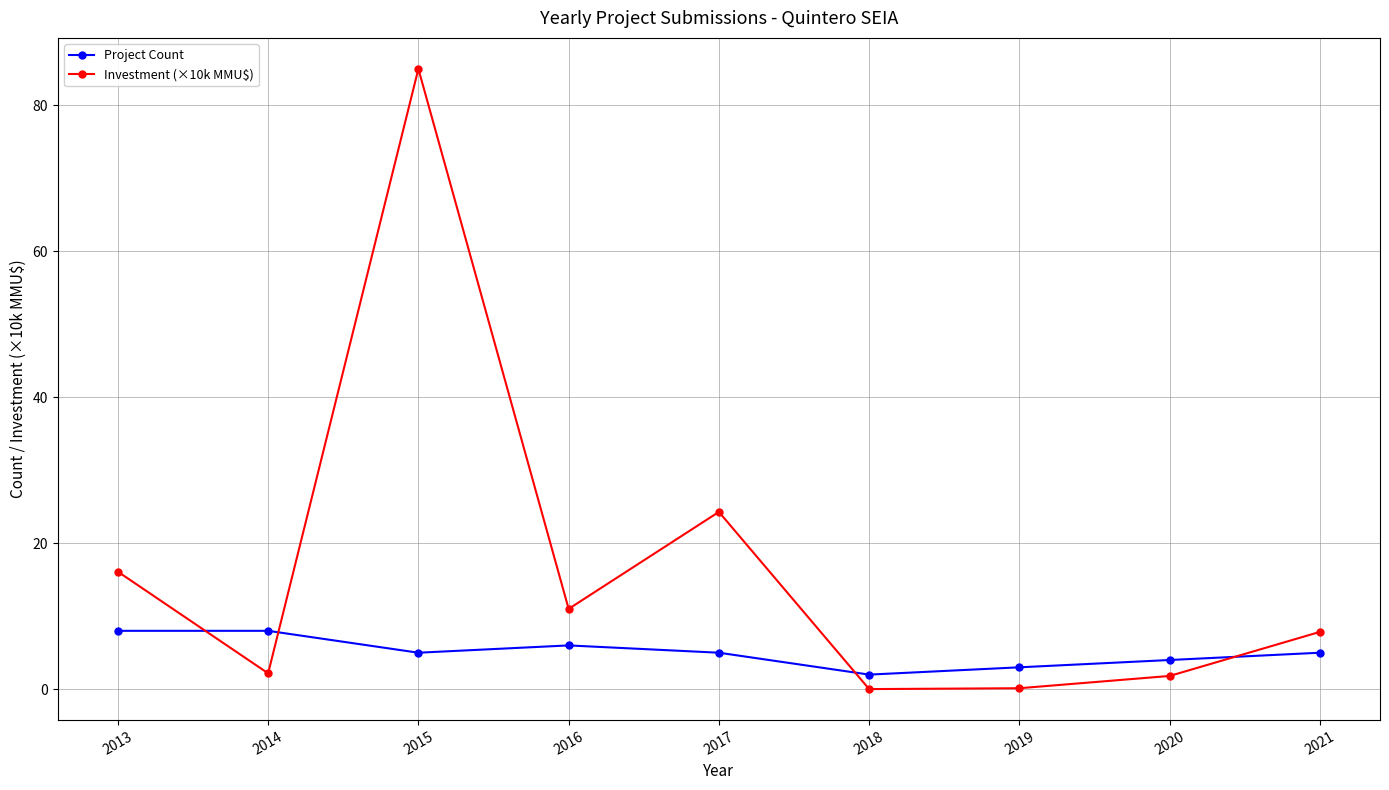

Is the value of Investment (×10k MMU$) at 2018 greater than the value of Project Count at 2021?

No